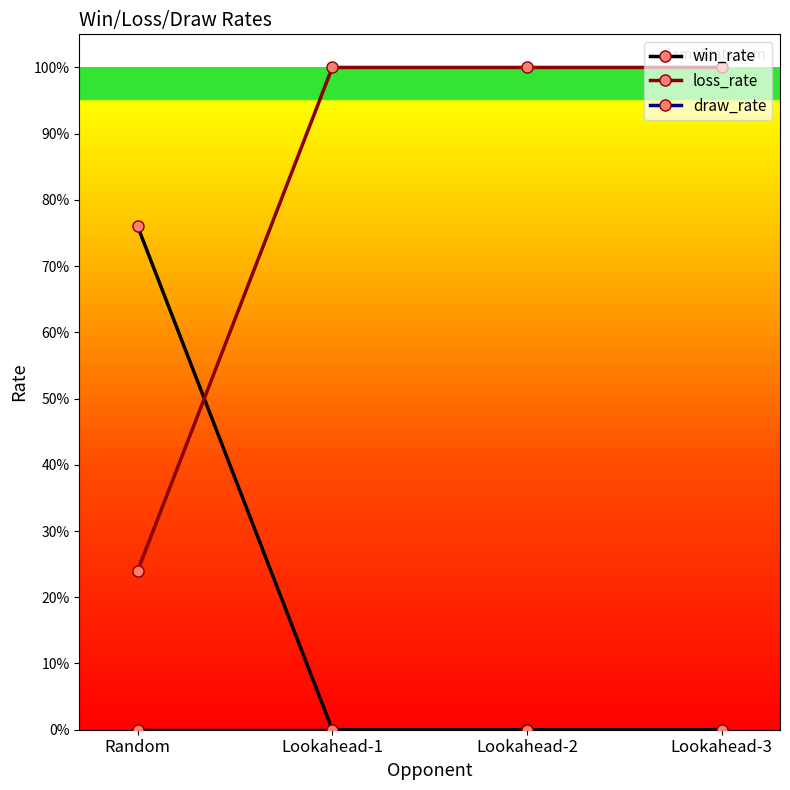

How many lines are shown in the chart?

3